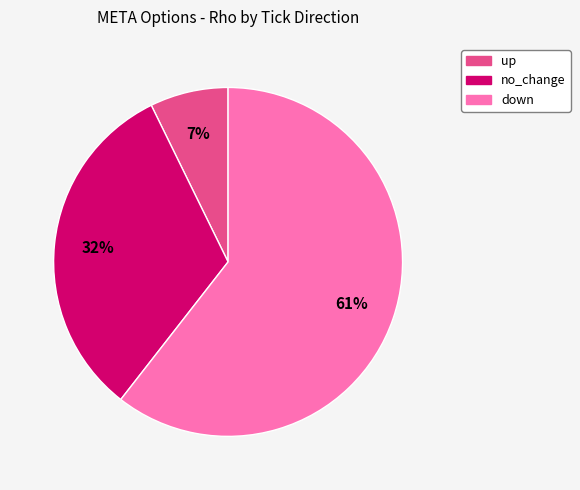

To the nearest percent, what is the average slice percentage?

33%